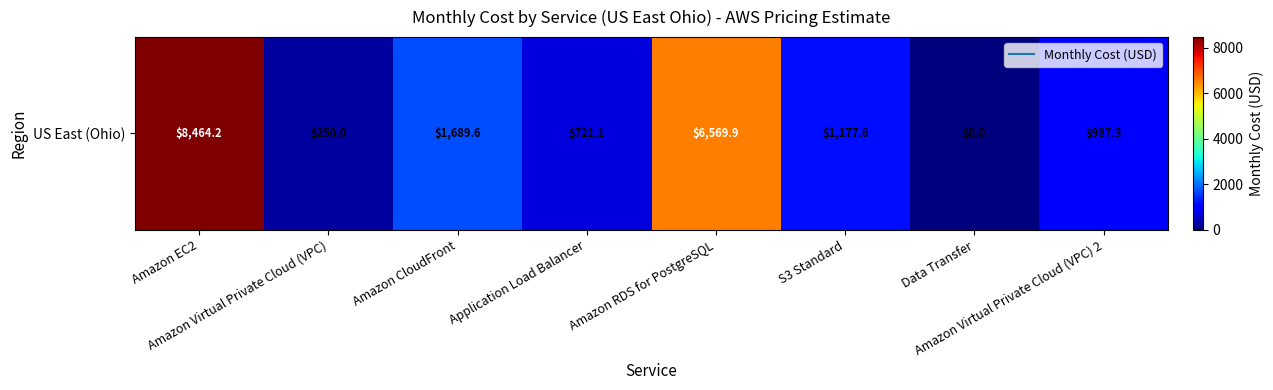

What is the ratio of the value at Amazon CloudFront to the value at Application Load Balancer?

2.3